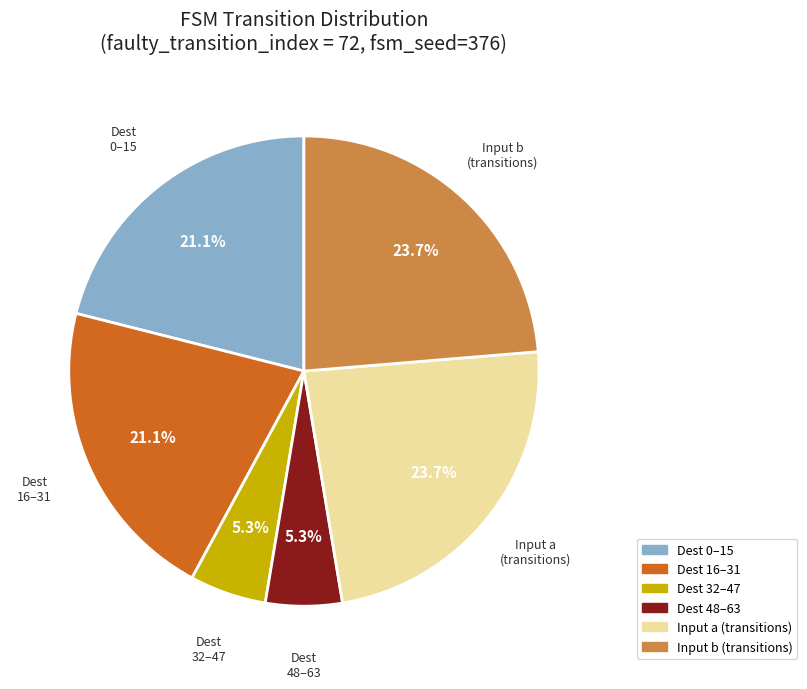

Count the number of slices in the pie.

6